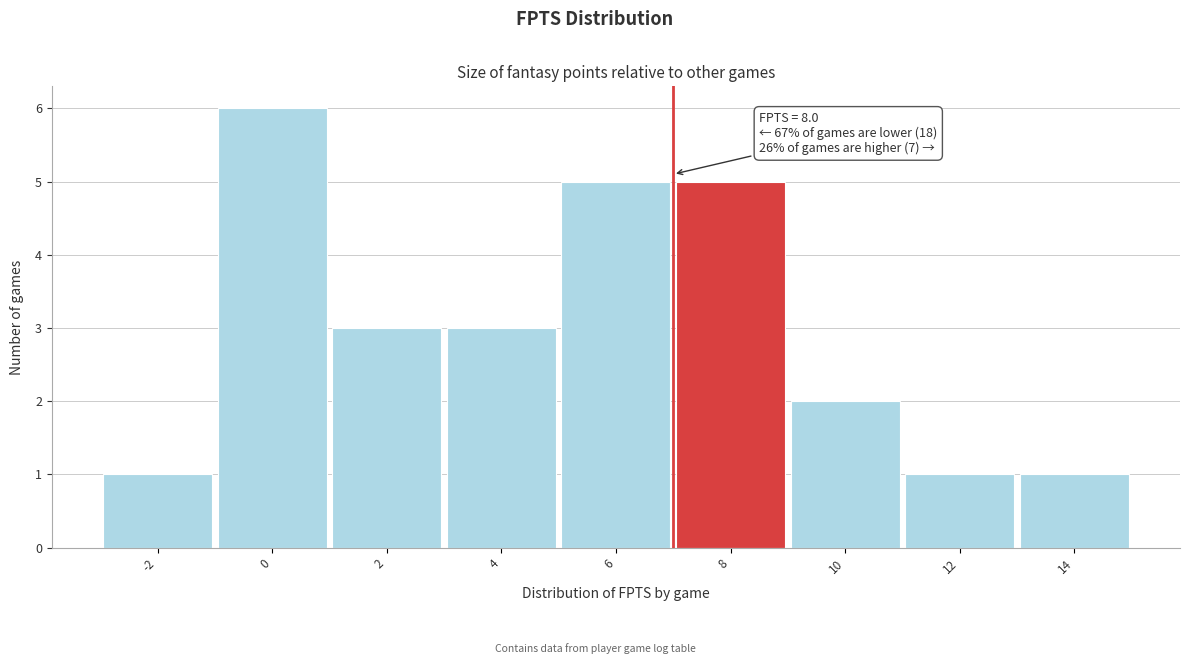

Reading left to right, what are all the values shown in this chart?

1	6	3	3	5	5	2	1	1